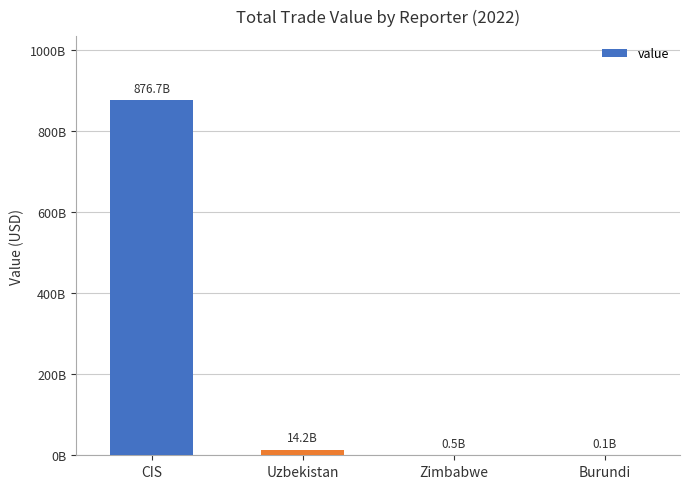

Reading left to right, extract all data points from this chart.

CIS=876675549308	Uzbekistan=14159250861	Zimbabwe=502873140	Burundi=120840037